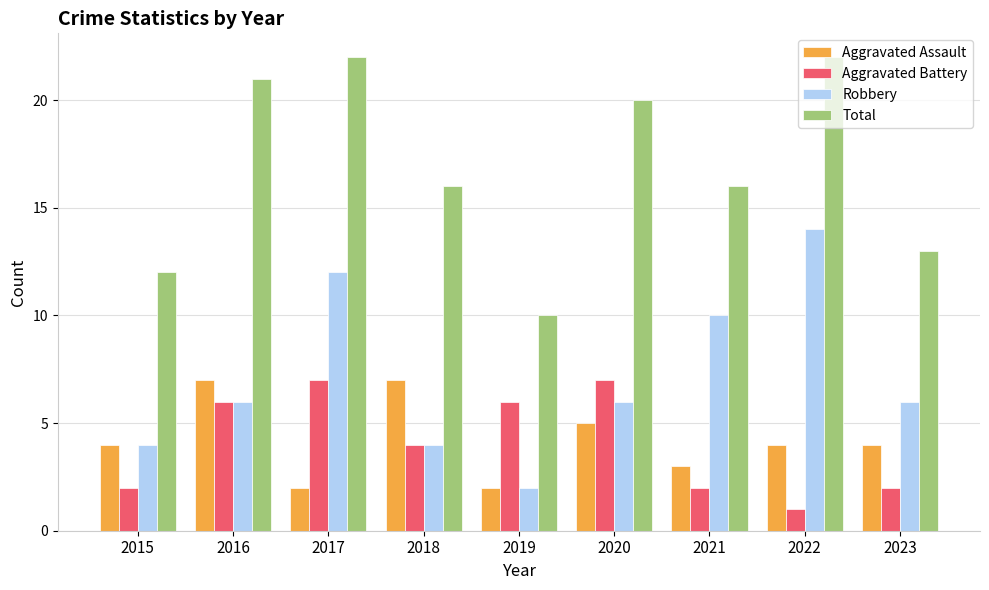

Is it true that Aggravated Assault equals 2 at 2017?

True